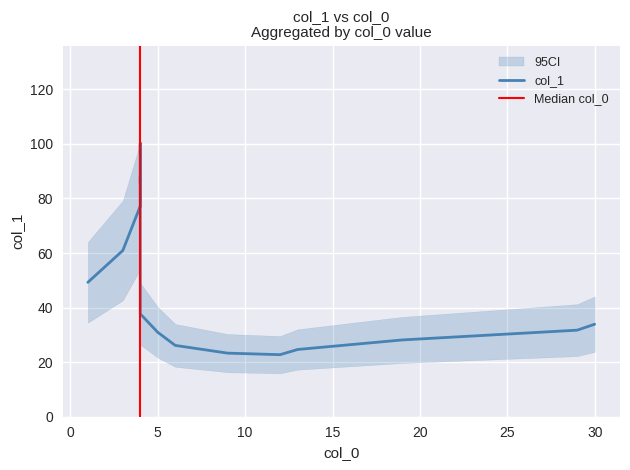

List the series in order of their overall mean, highest first.

col_1, col_0